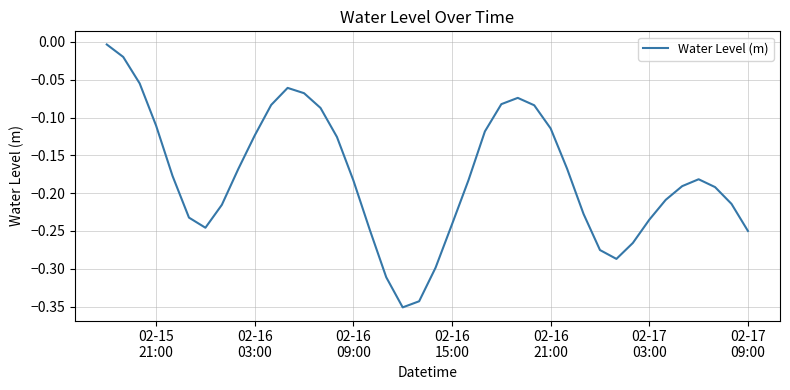

What is the difference between the maximum and minimum values?

0.3